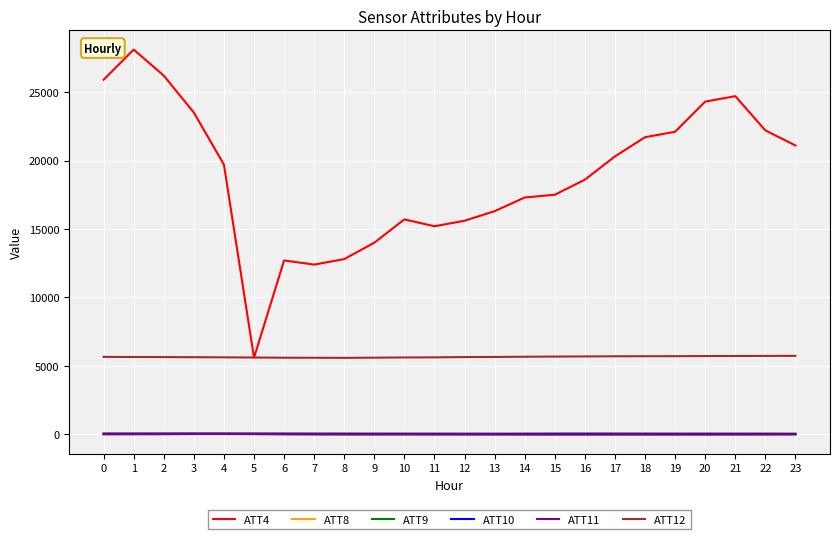

What are all the series names shown in the legend?

ATT4, ATT8, ATT9, ATT10, ATT11, ATT12